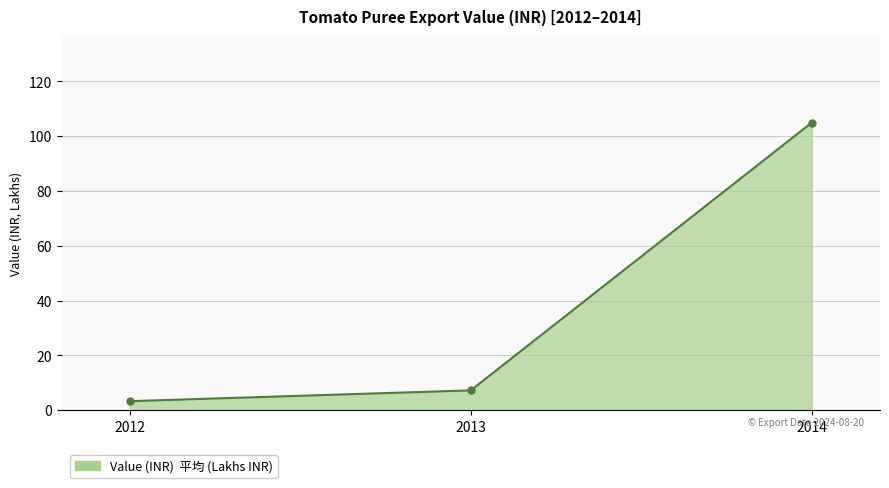

Reading right to left, what are all the values shown in this chart?

105.0	7.2	3.3